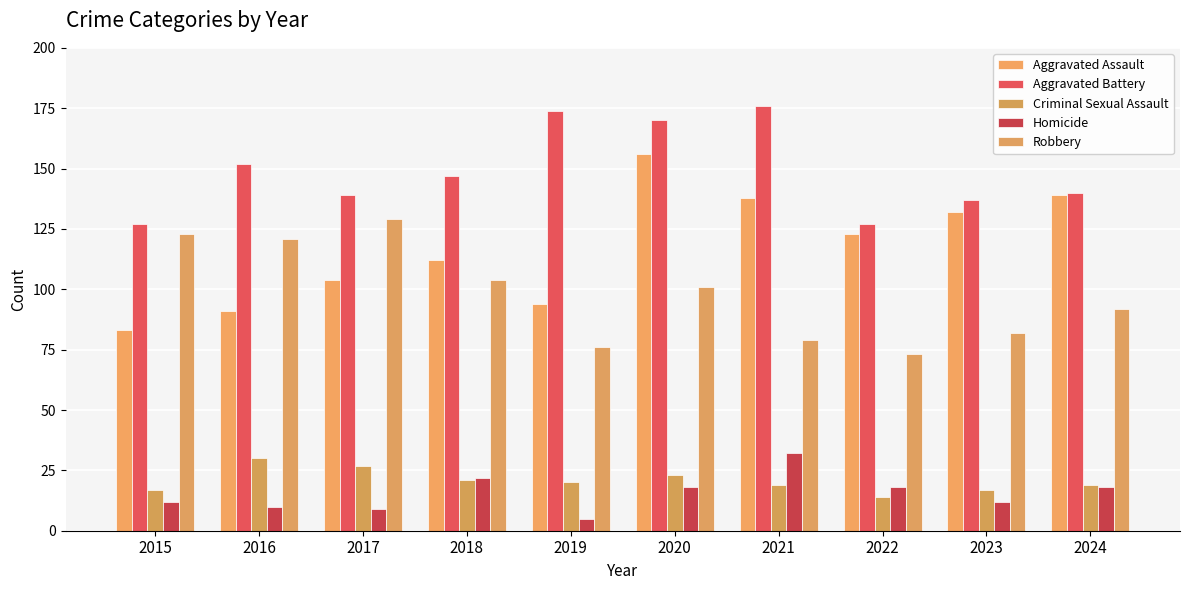

What is the minimum value shown in the chart?

5